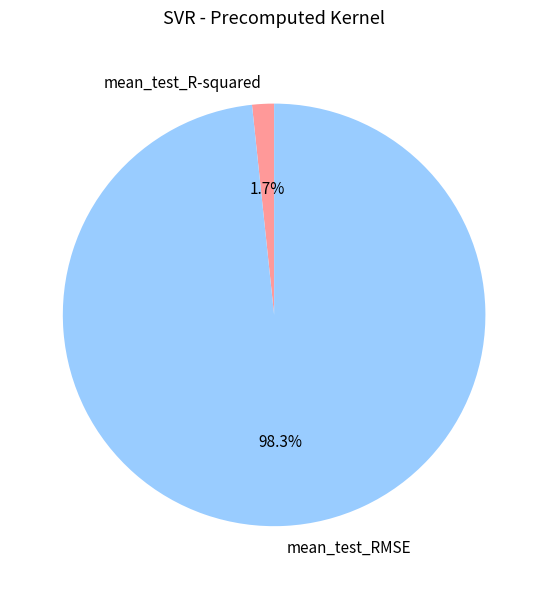

What percentage is NOT represented by mean_test_R-squared?

98.3%